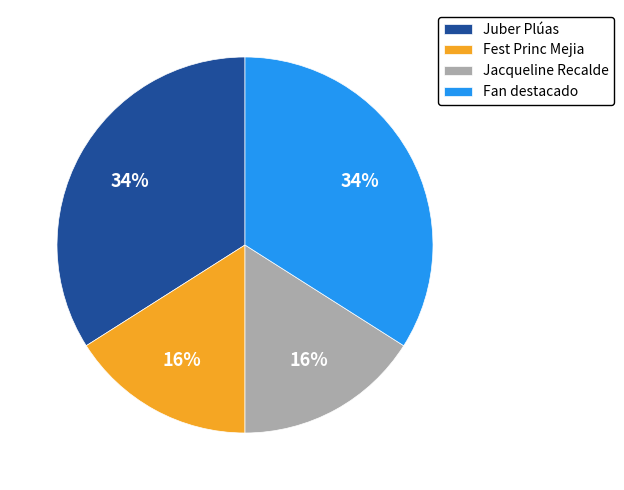

Combined, do Juber Plúas and Fan destacado account for over 50%?

Yes